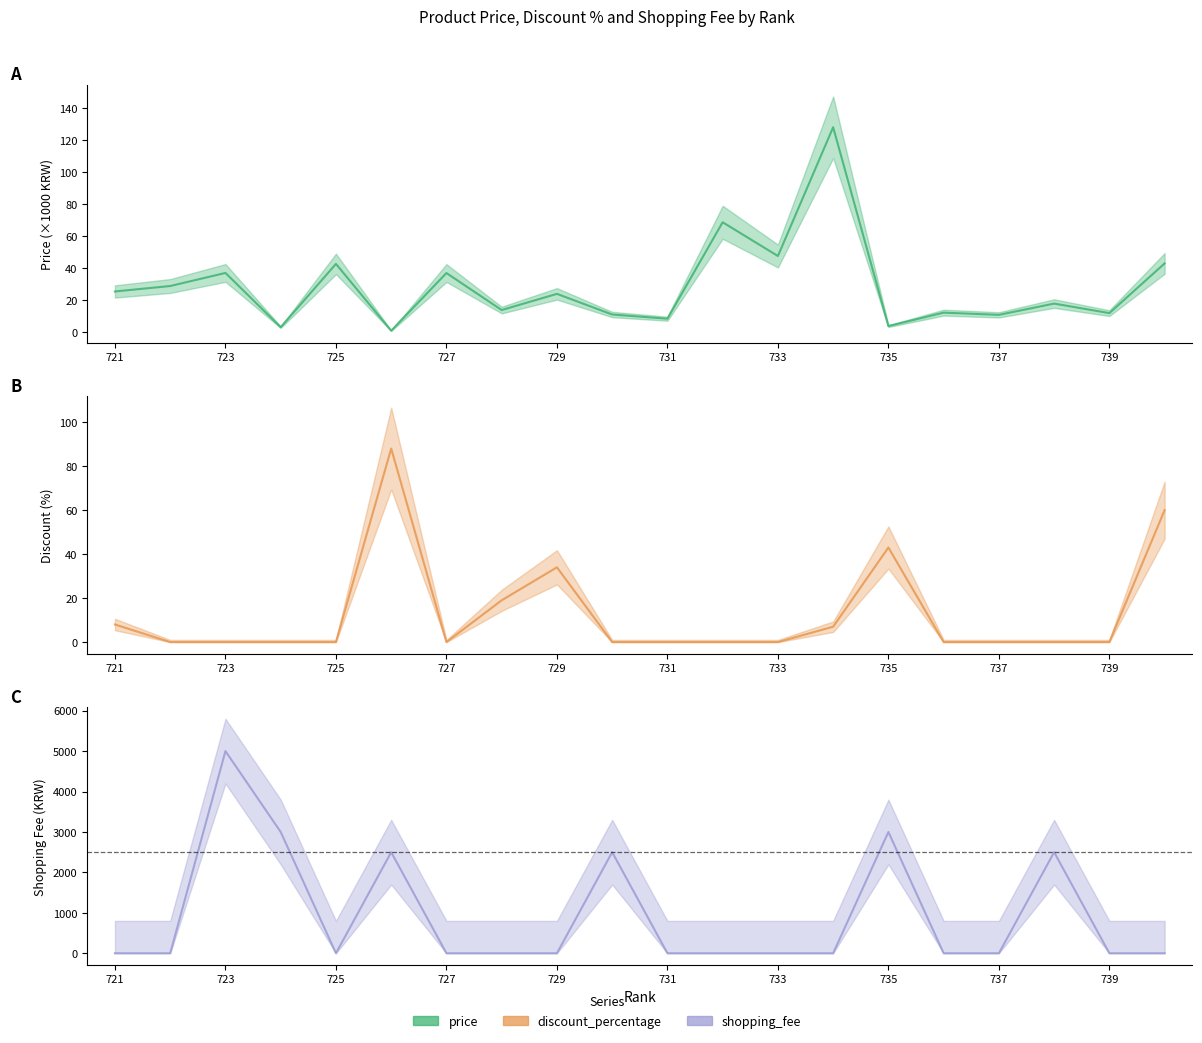

What is the average value of the shopping_fee series?

925.0